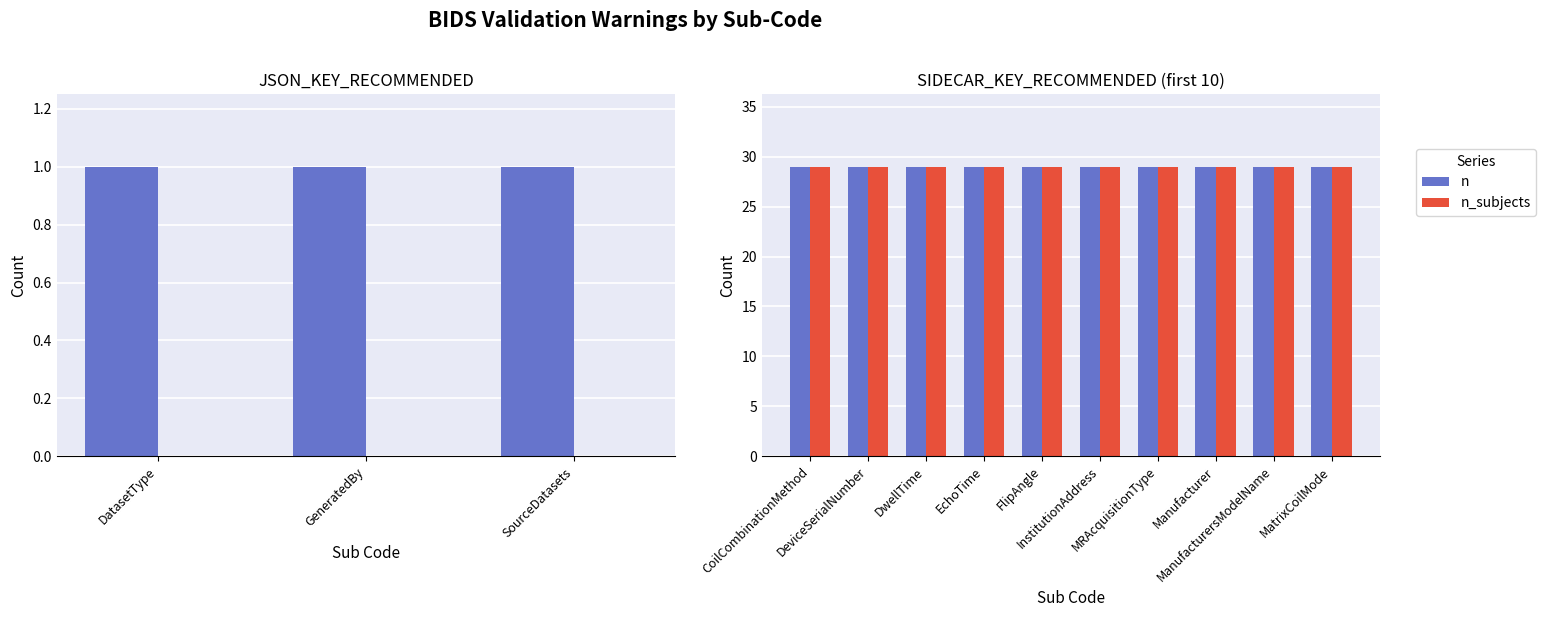

The value of n_subjects at CoilCombinationMethod is 29. True or false?

True